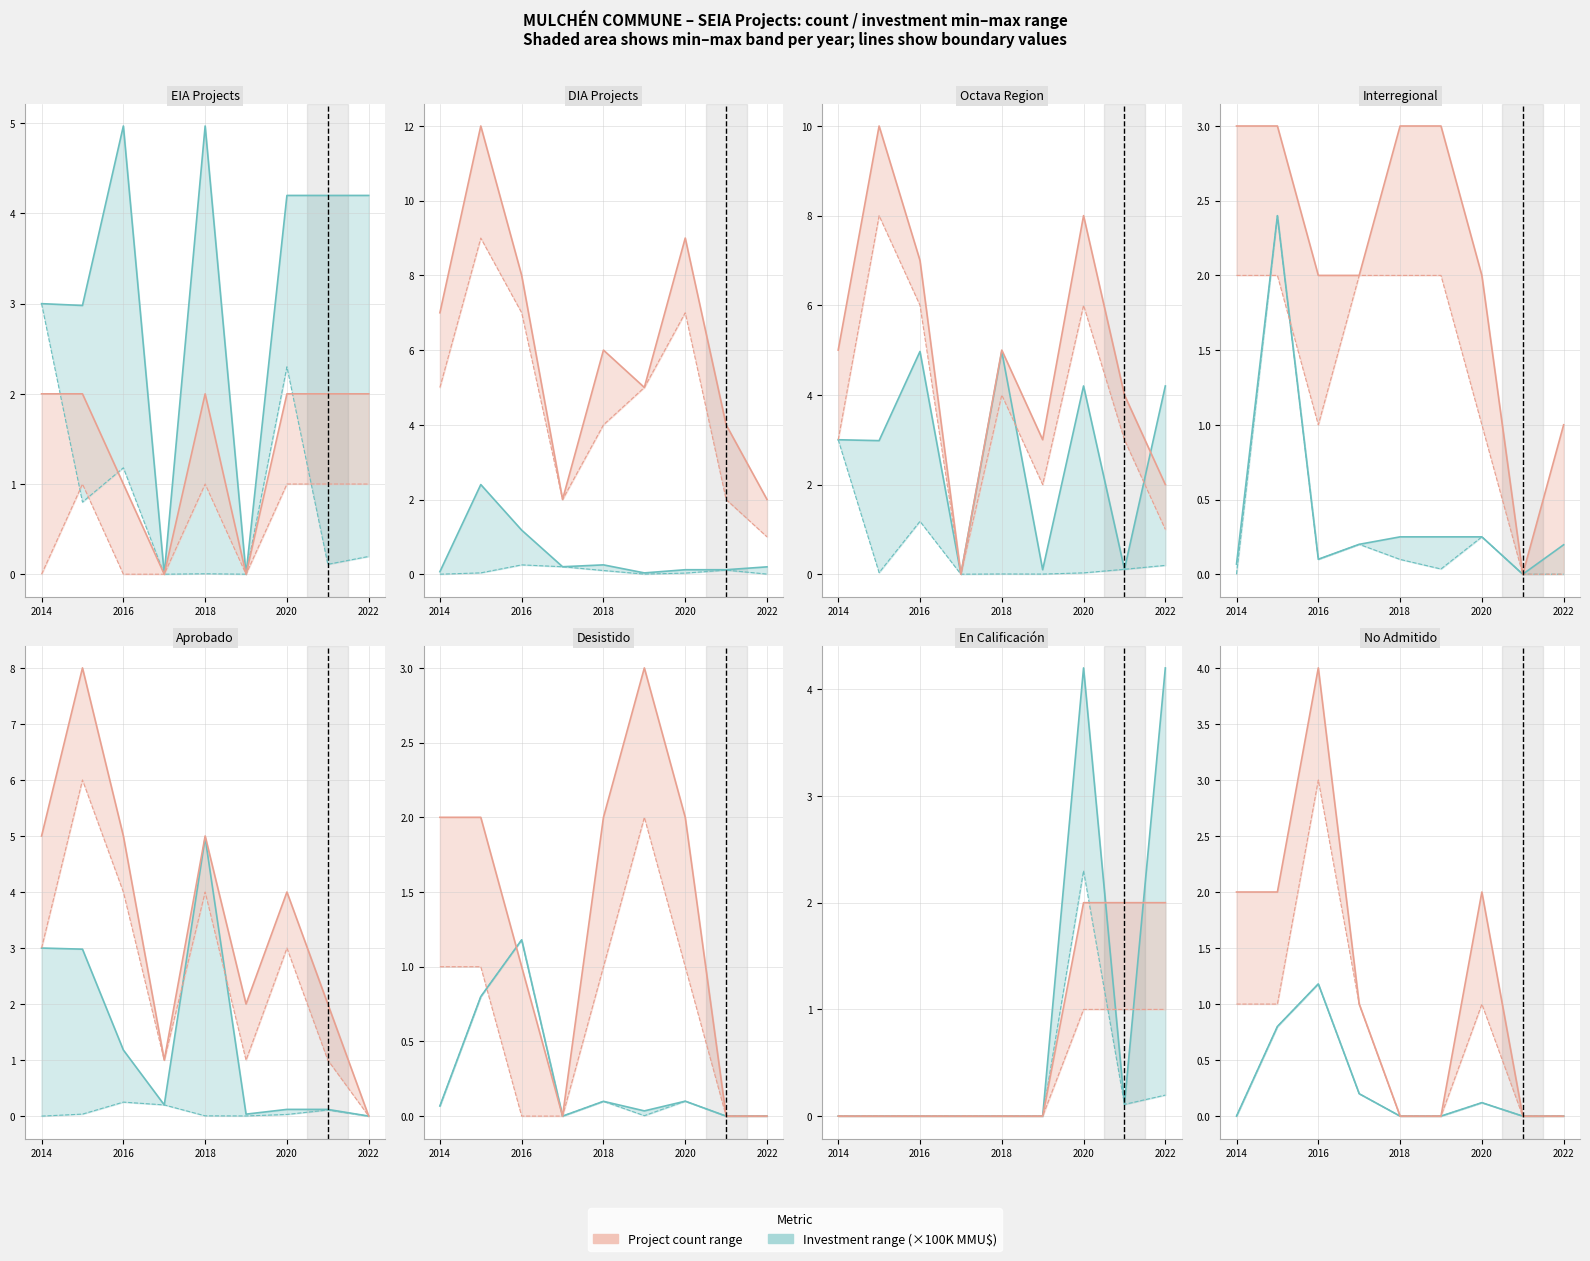

True or false: Count max and Inv max cross at least once.

False